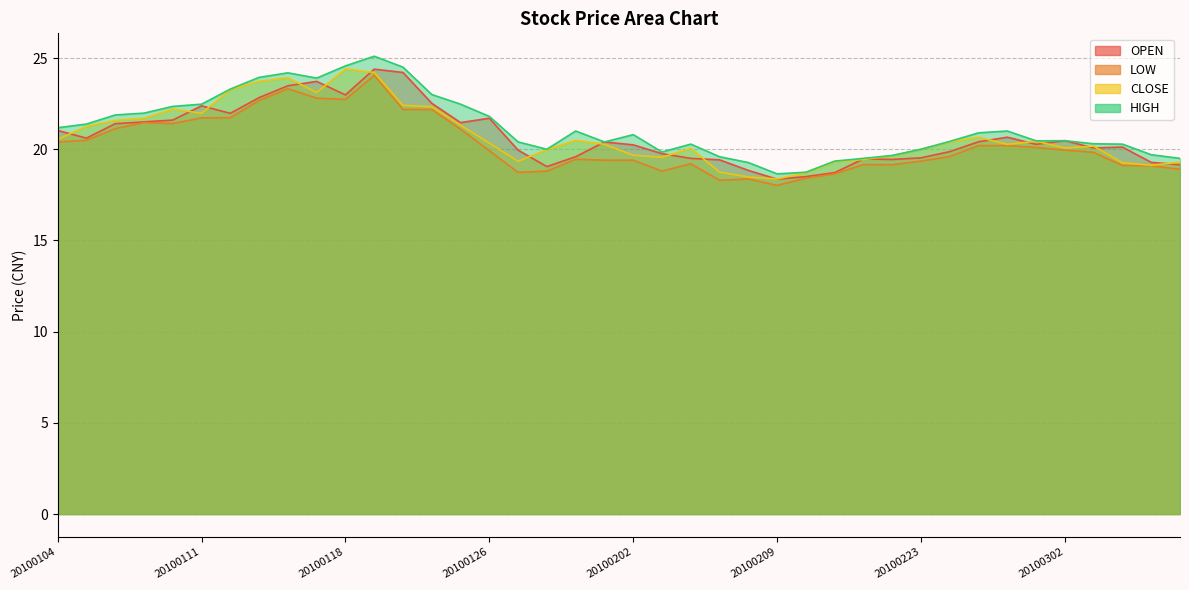

Which series has the largest range (max minus min)?

HIGH